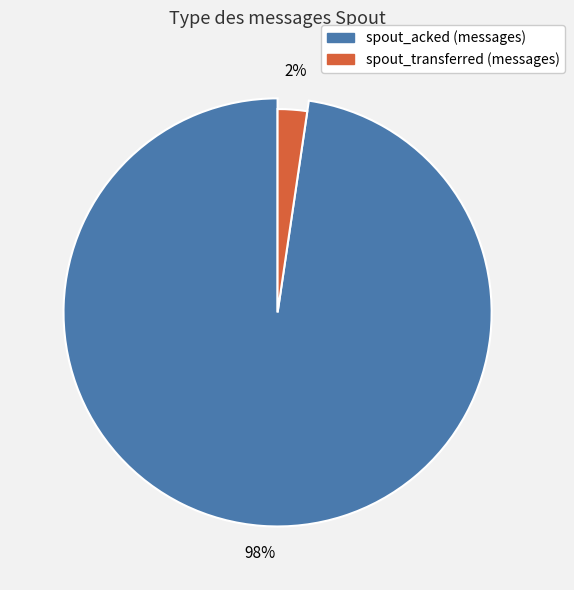

Which category has the biggest portion of the pie?

spout_acked (messages)